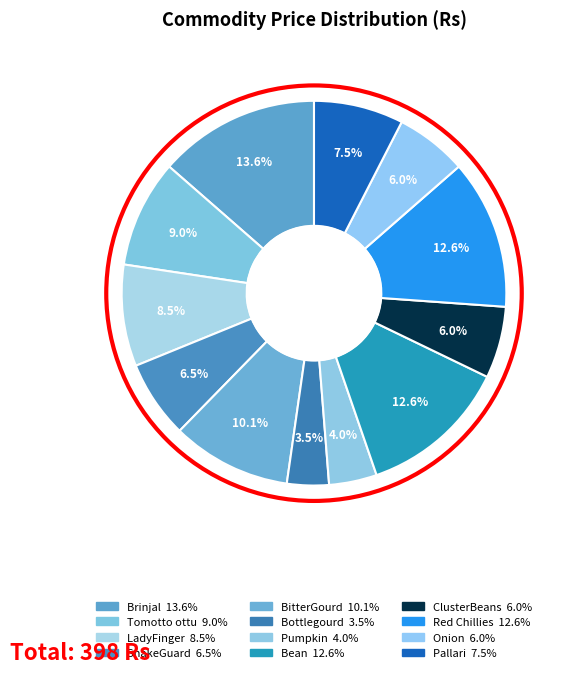

Do Onion and Bottlegourd together represent more than half of the pie?

No